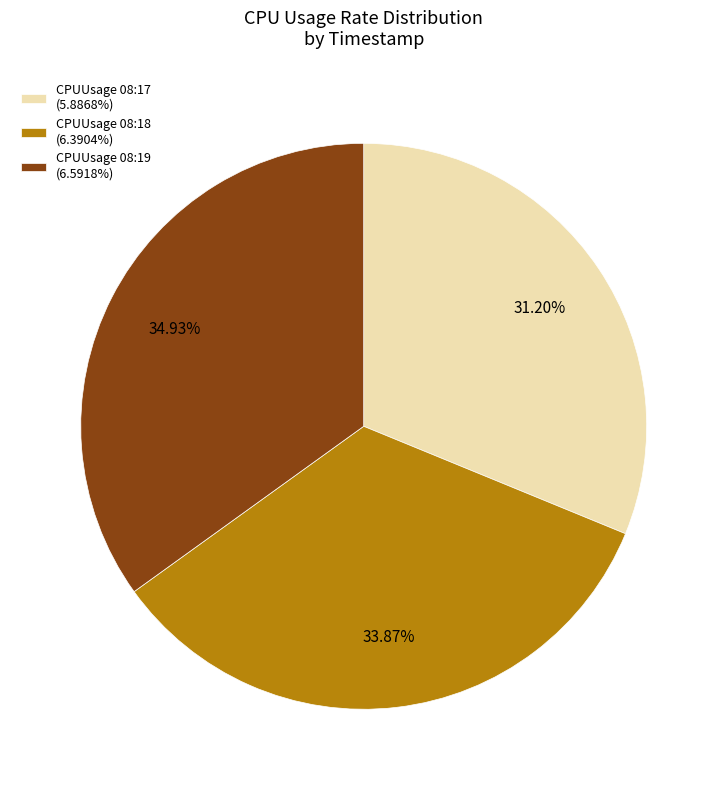

Do CPUUsage 08:19 (6.5918%) and CPUUsage 08:17 (5.8868%) together represent more than half of the pie?

Yes